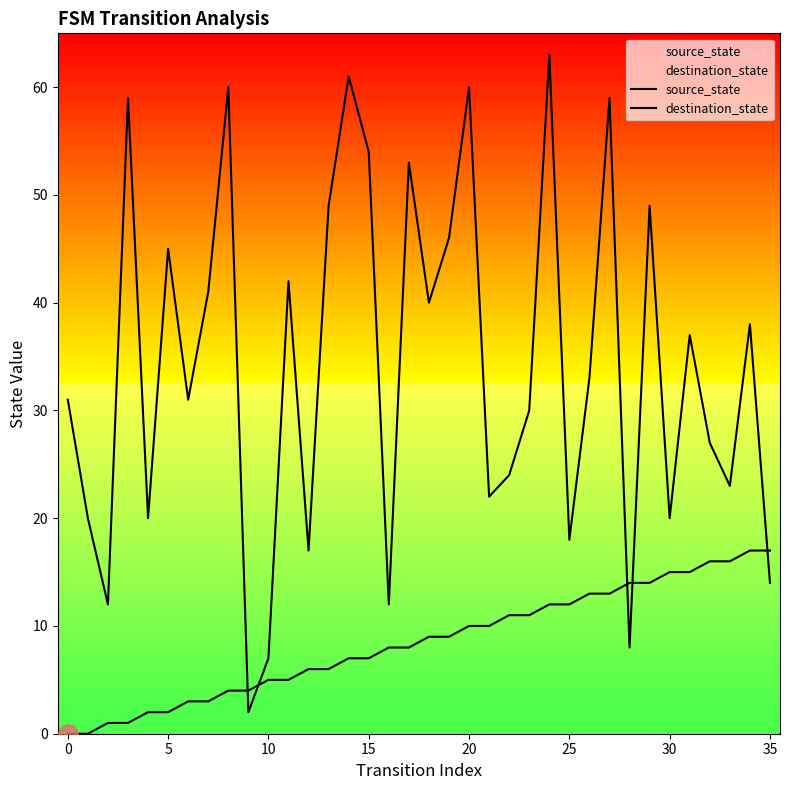

How many lines are shown in the chart?

2